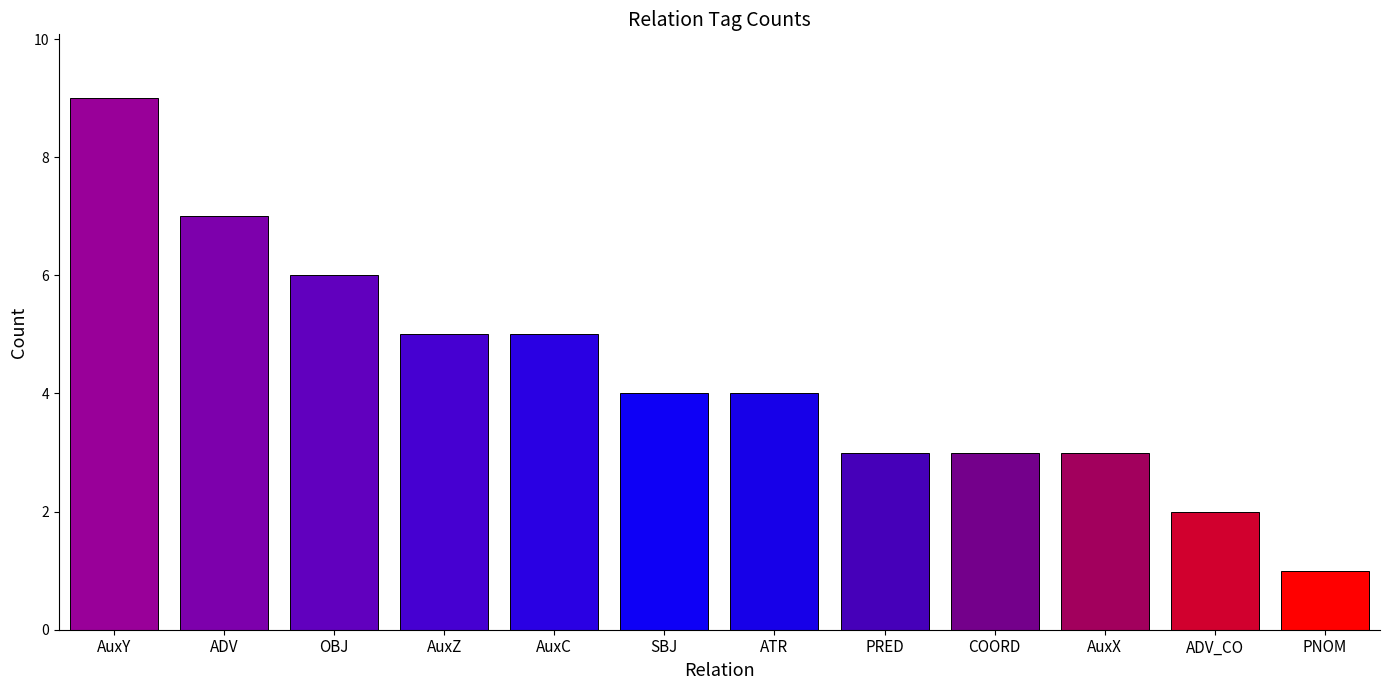

True or false: the data shows 5 at AuxC.

True